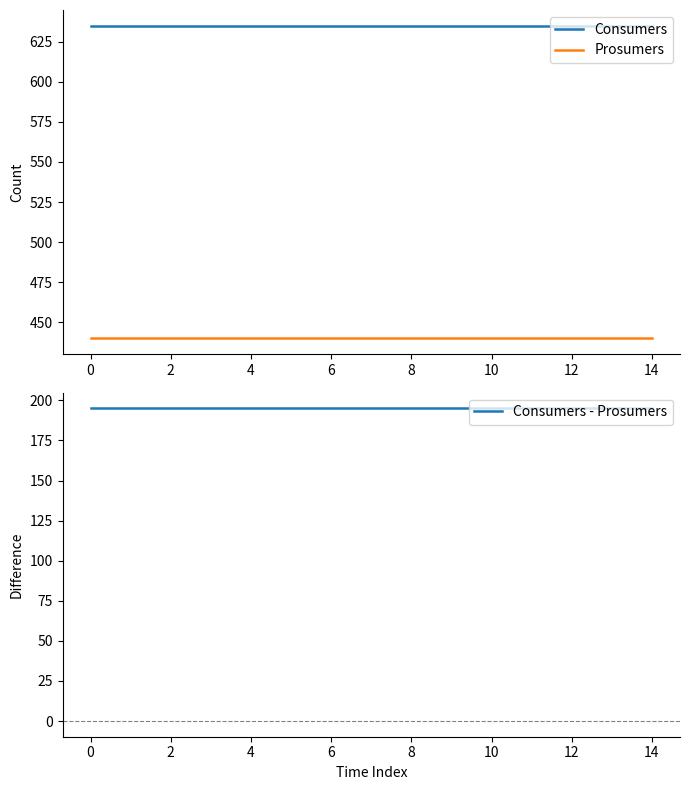

What is the smallest value displayed?

195